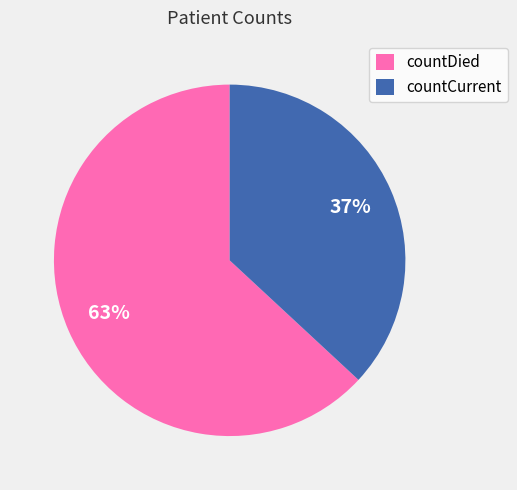

Is it true that countDied is 63% of the pie?

True